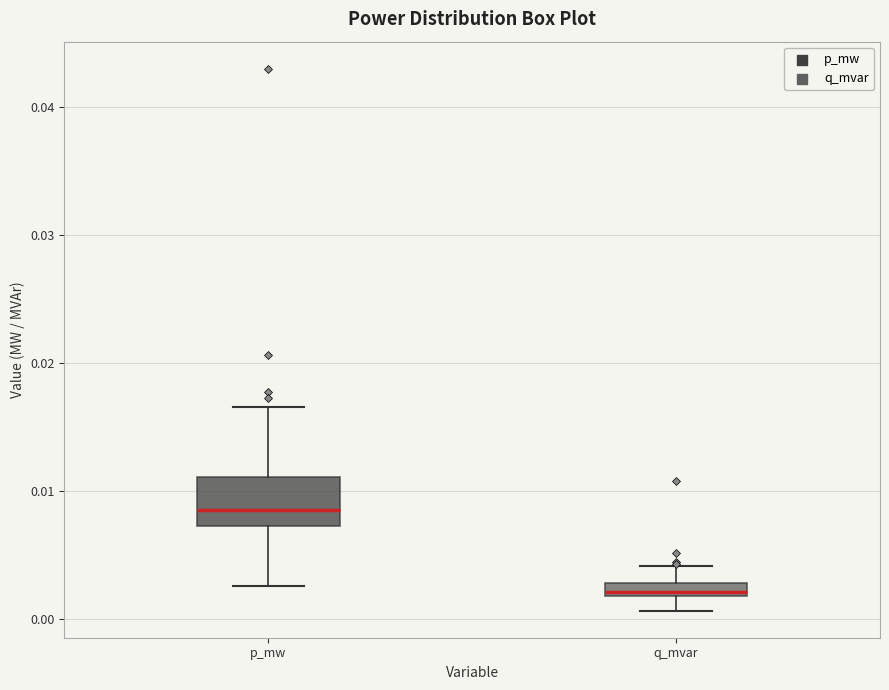

Where does the upper whisker of the box for q_mvar end on the y-axis? The values are not printed on the chart, so give them approximately, as read against the axis.

0.004